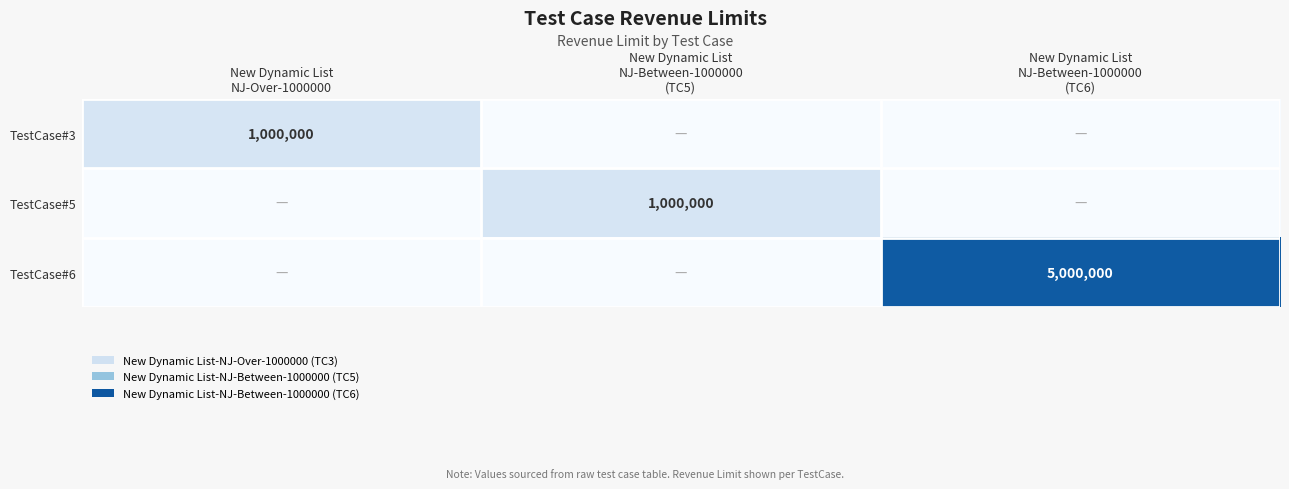

Which has a higher value, New Dynamic List
NJ-Over-1000000 or New Dynamic List
NJ-Between-1000000
(TC5)?

New Dynamic List
NJ-Over-1000000